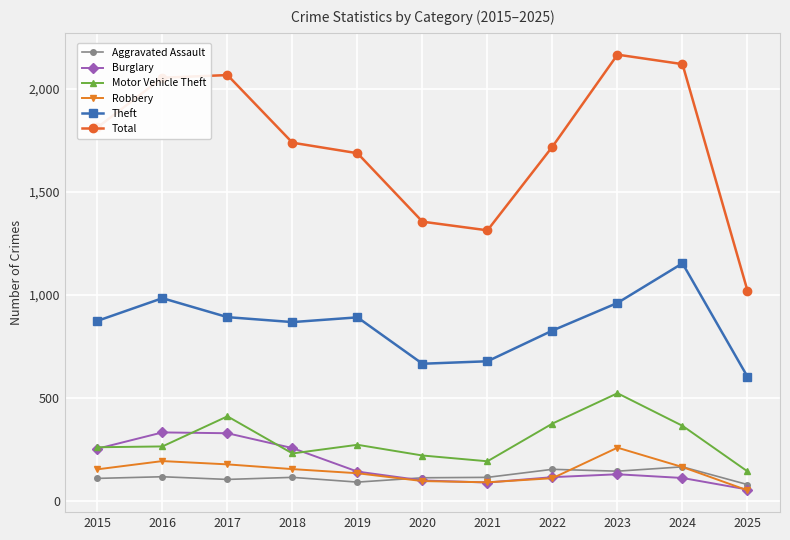

Is this an area chart (filled region under the line)?

No